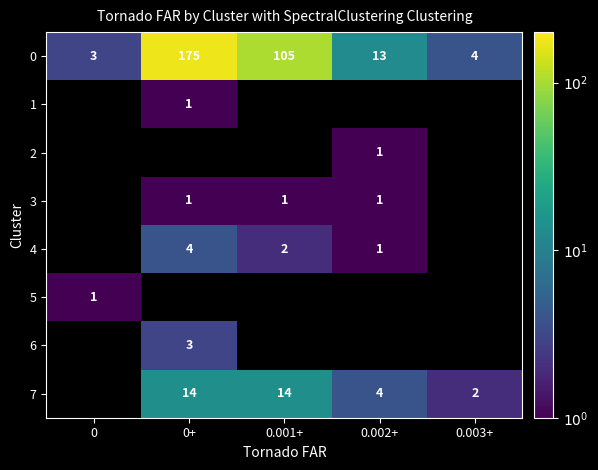

True or false: 4 has a value of 1 at 0+.

False